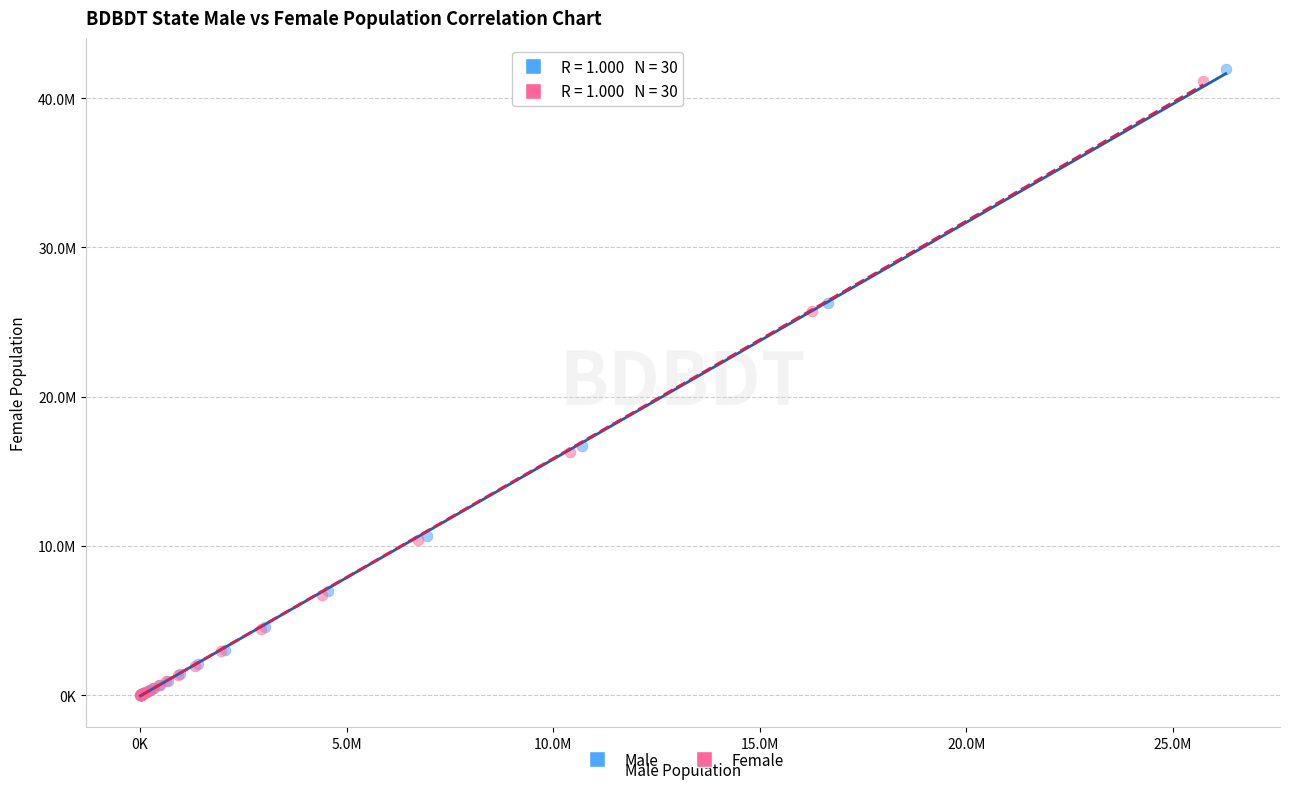

Which series contains the highest Y value?

Male